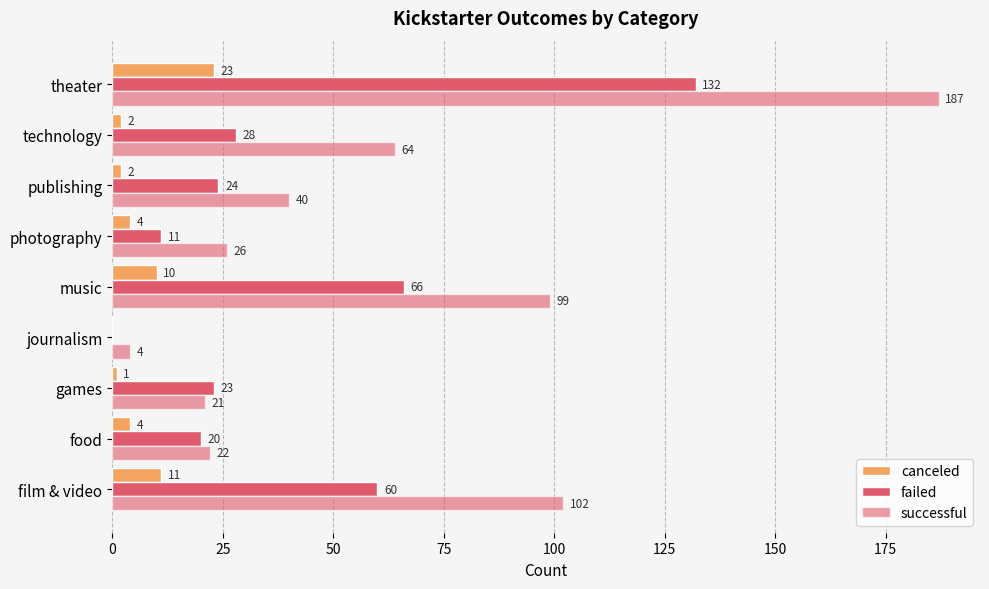

How many categories are shown in the chart?

9